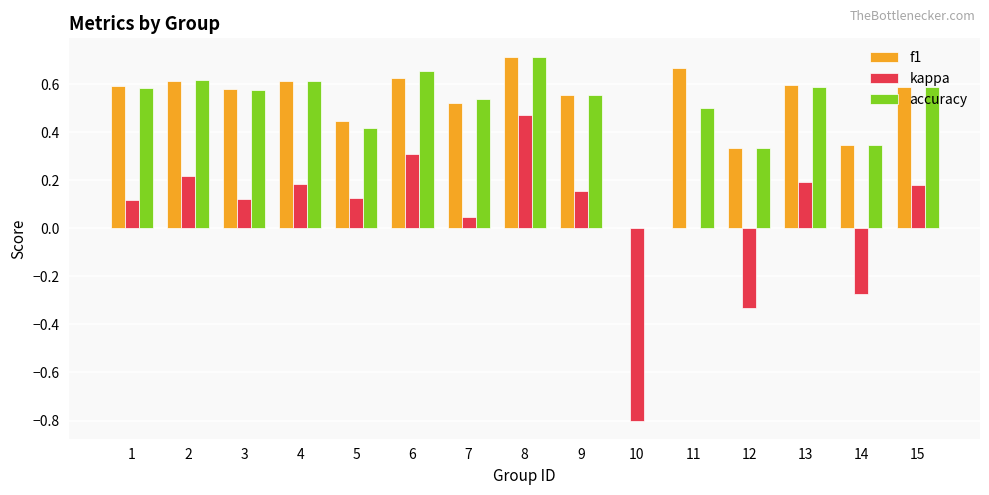

Between 5 and 10, which series saw the biggest shift?

kappa